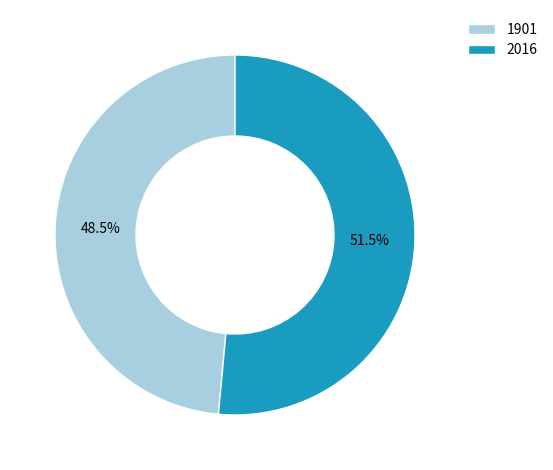

How many slices are in this pie chart?

2